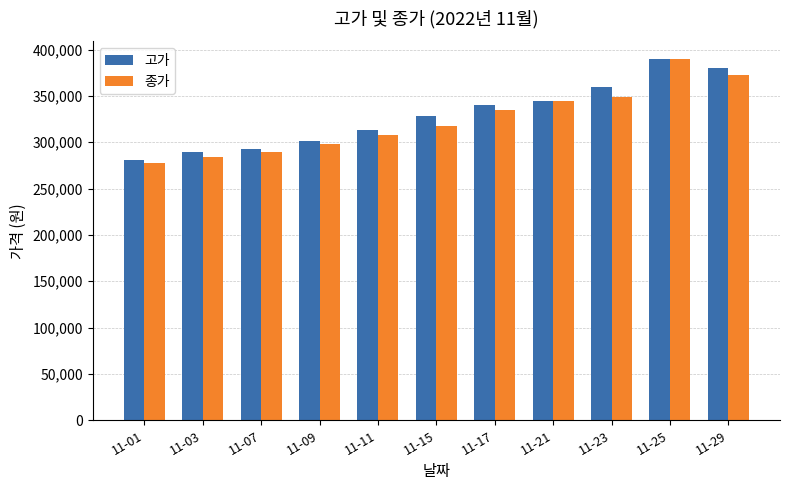

What is the sum of the 고가 values at 11-21 and 11-23?

703500